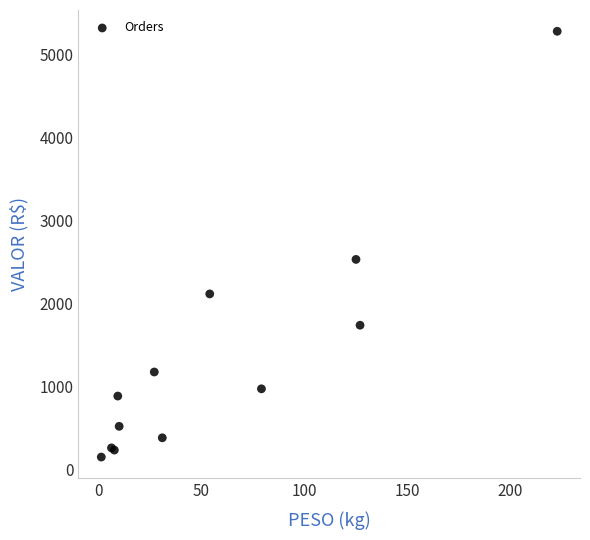

What Y value in the scatter plot is closest to 2718?

2534.8